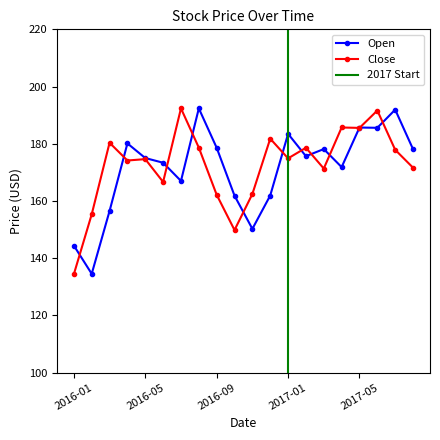

How many data points in Close are above 174?

12